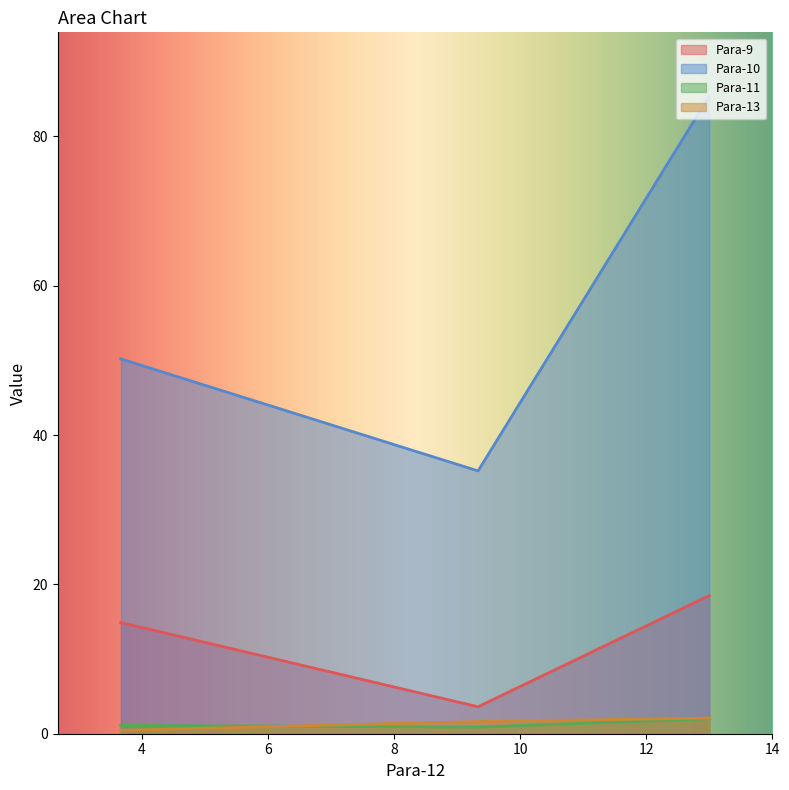

What are all the series names shown in the legend?

Para-9, Para-10, Para-11, Para-13